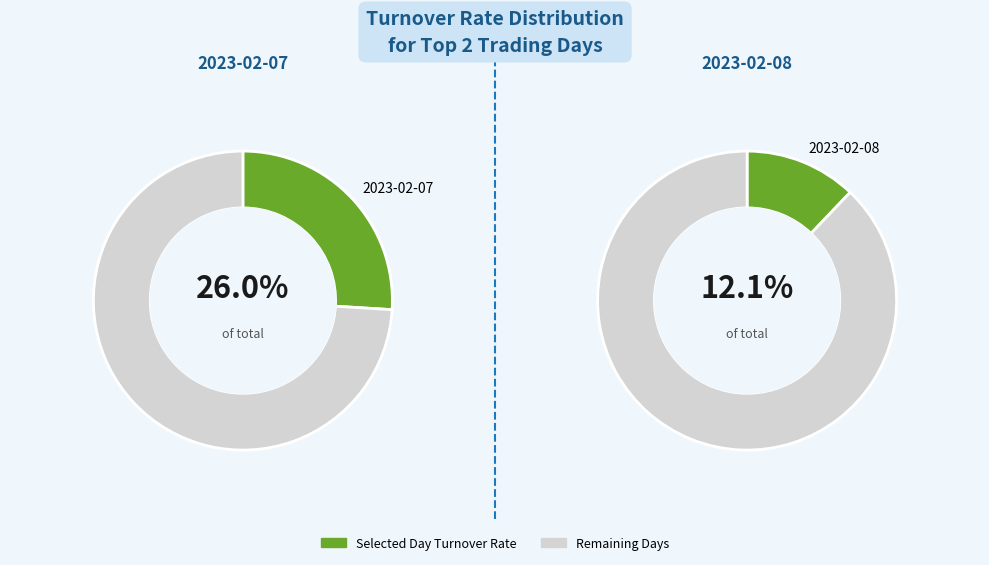

Do 2023-02-07 and 2023-02-08 together represent more than half of the pie?

No